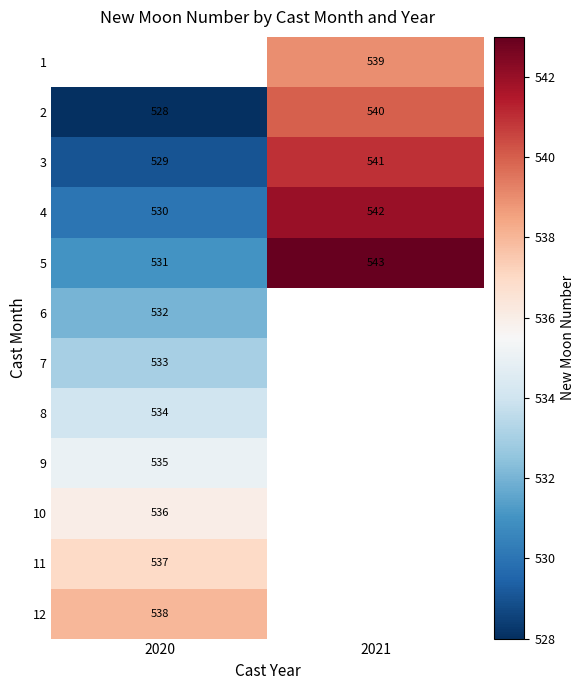

What is the minimum value shown in the chart?

528.0